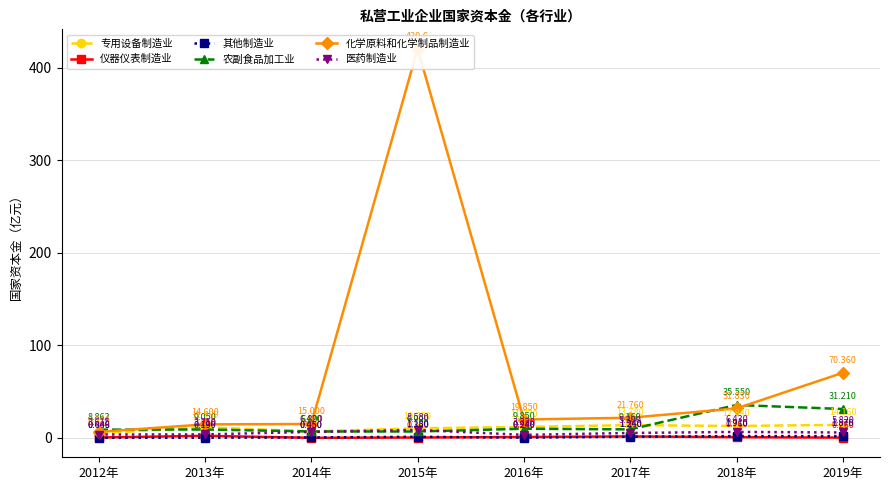

True or false: 其他制造业 and 医药制造业 intersect in this chart.

False